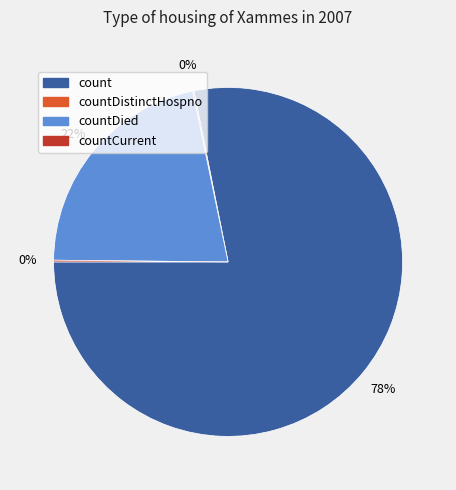

Which category accounts for the majority?

count